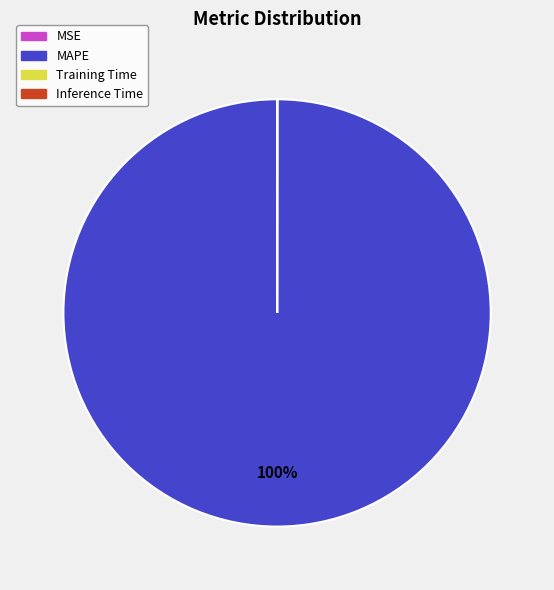

Is there a majority slice in this chart?

Yes